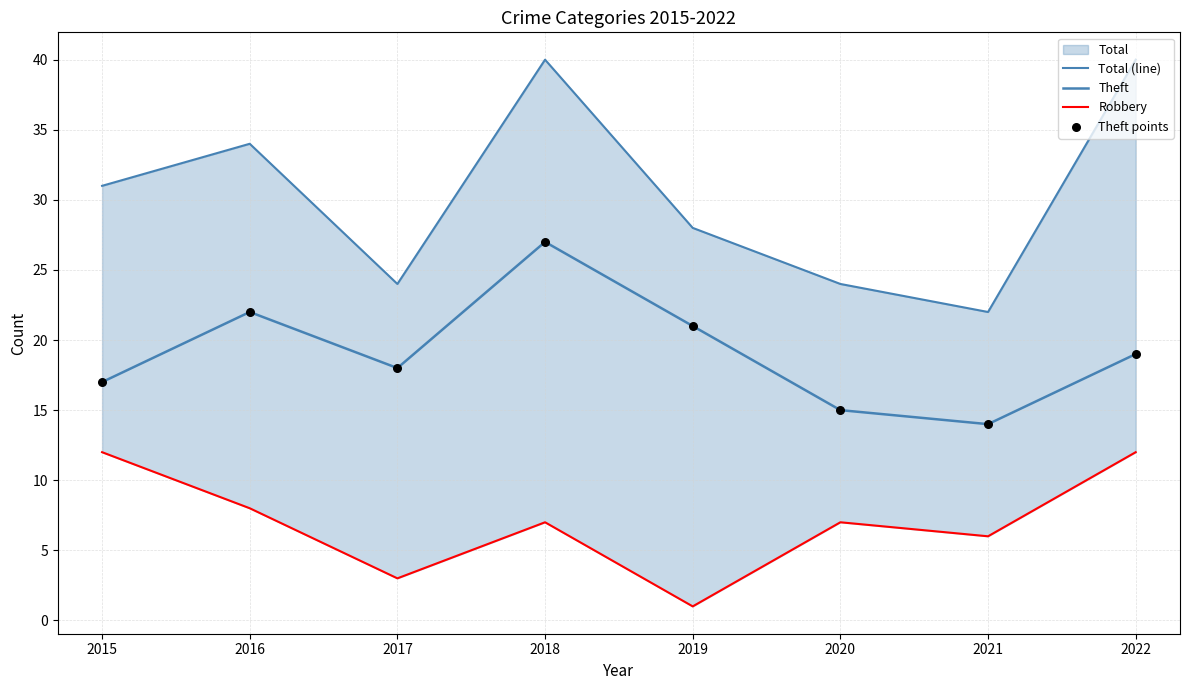

Which series has the largest Y range (max minus min)?

Total (line)